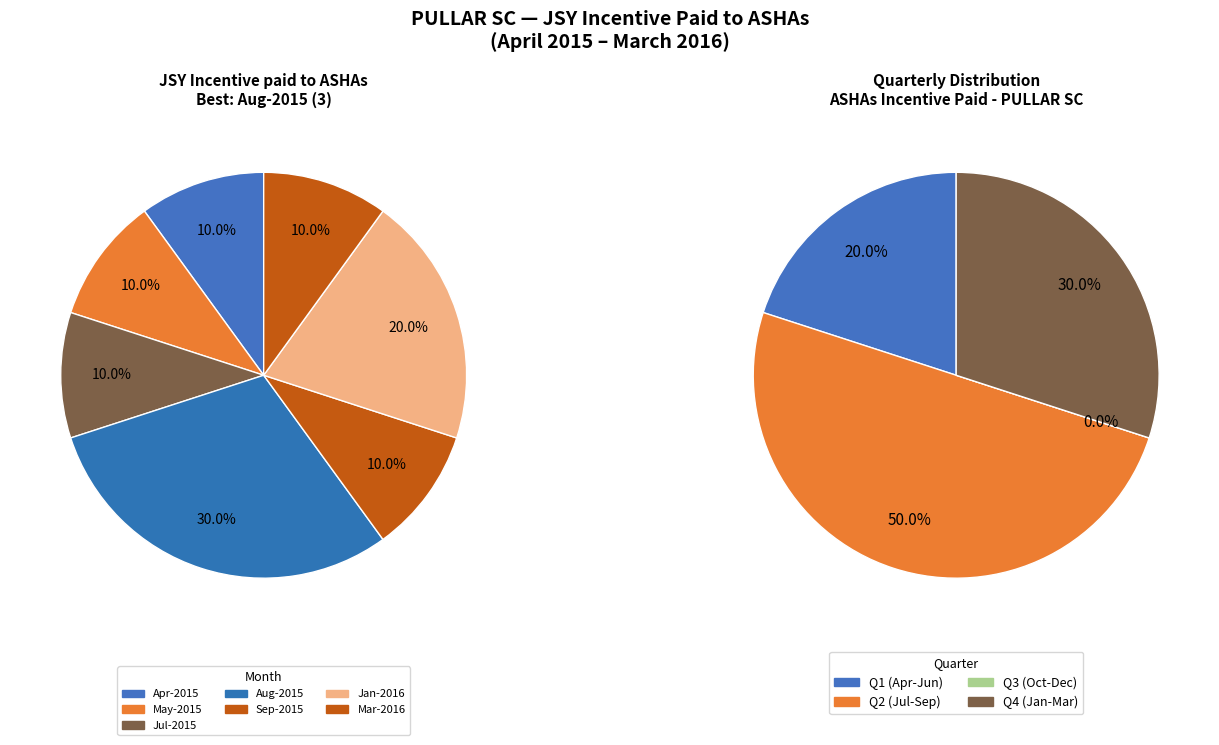

Is it true that Aug-2015 is 30% of the pie?

True